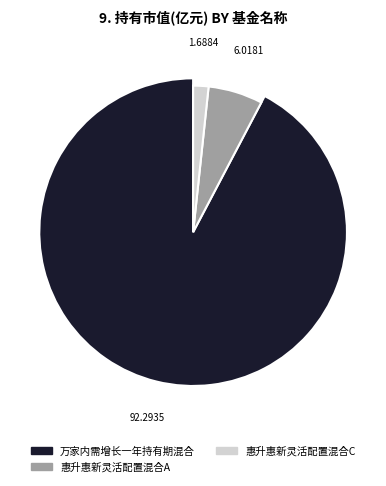

To the nearest percent, what is the difference between the largest and smallest slice percentages?

91%